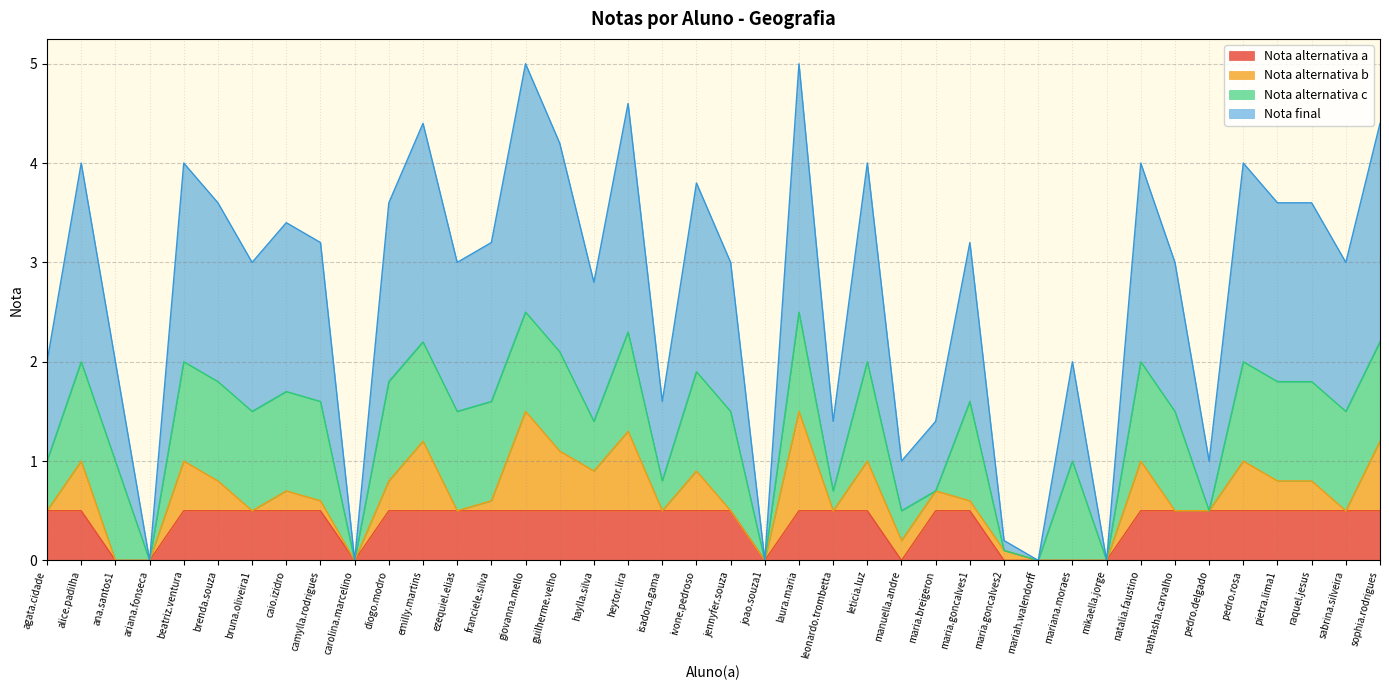

How many interior local peaks does the Nota final series have?

13